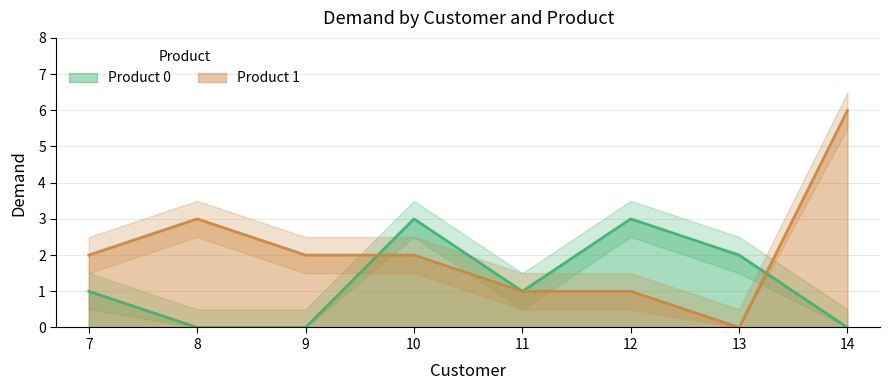

Read the Product 0 value at 11.

1